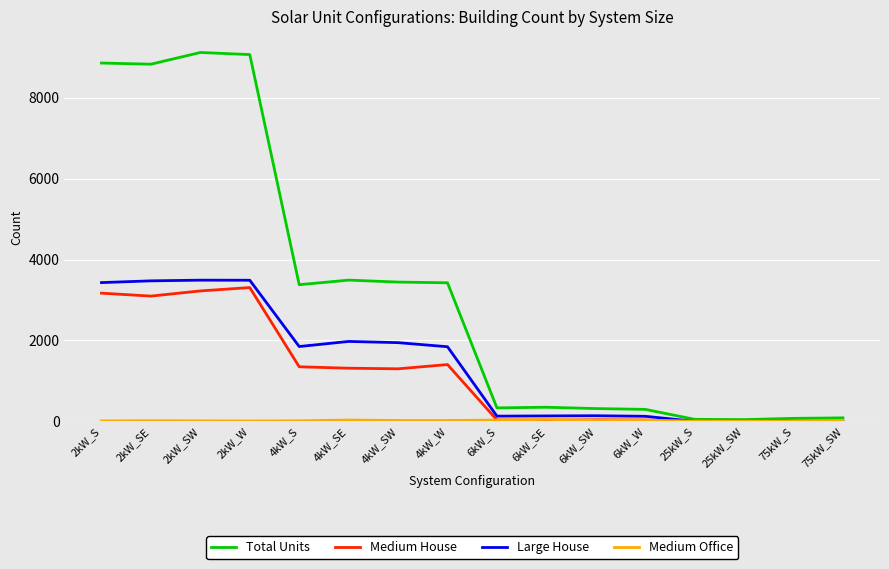

What is the maximum value shown in the chart?

9120